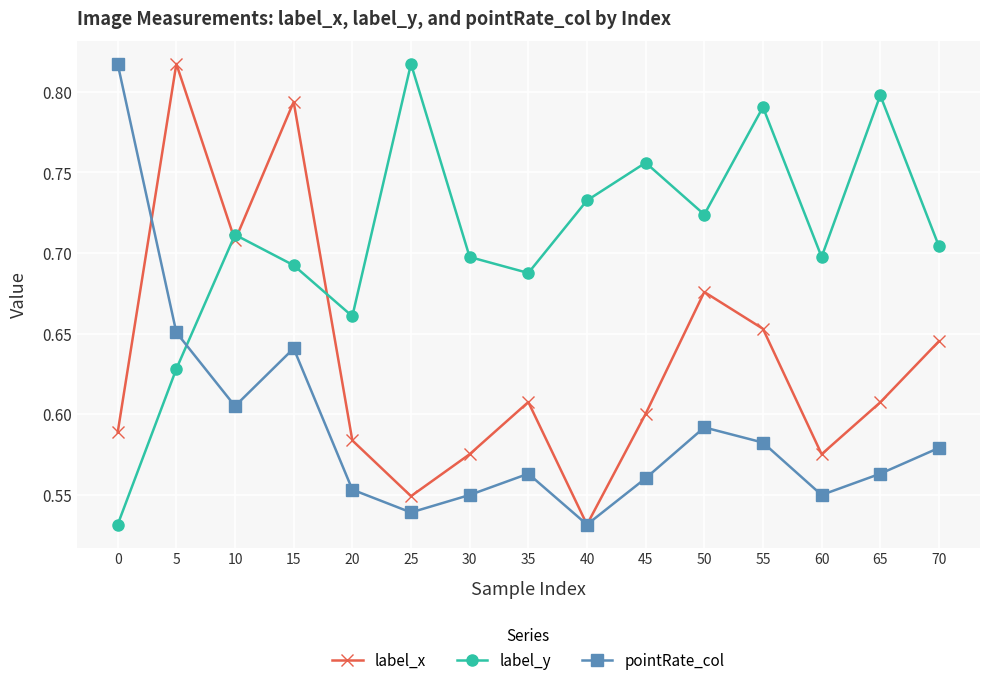

What is the sum of all label_x values?

9.5